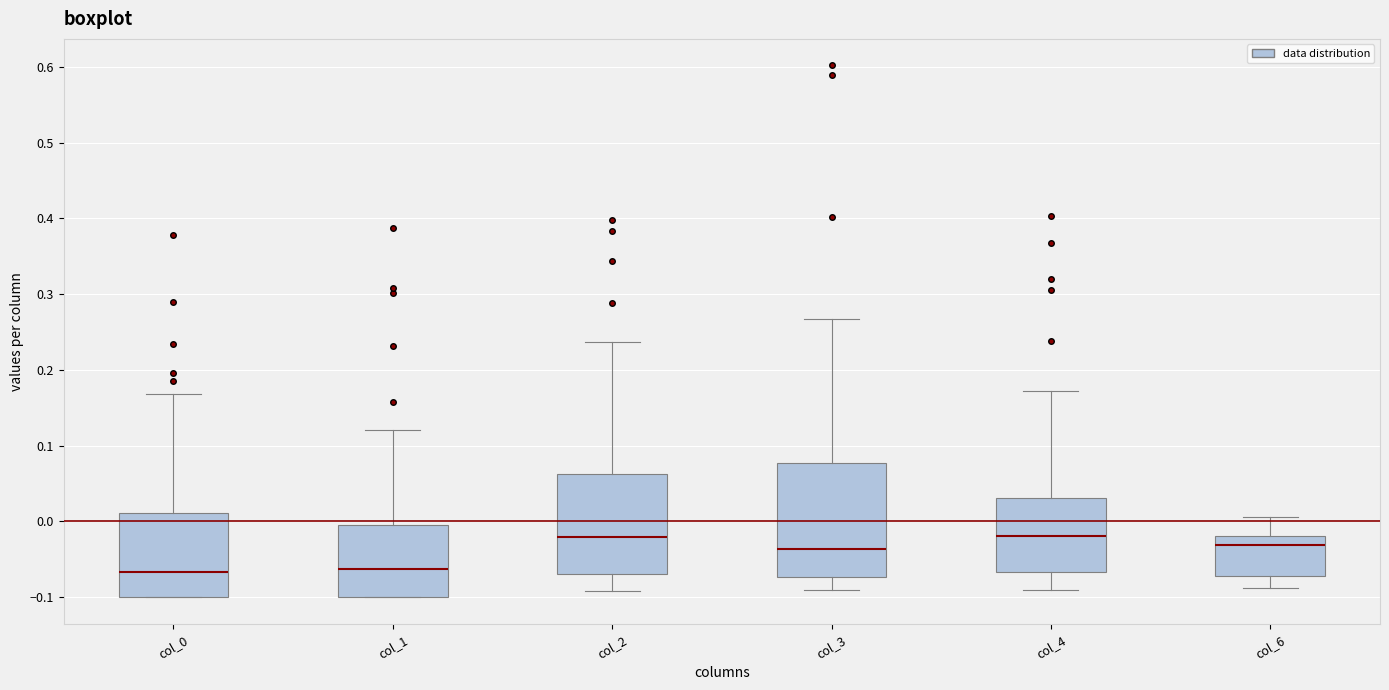

Reading left to right, transcribe this box plot: for each box, give where its median line is, the range the box spans, and where its two whiskers end, as read against the y-axis. The values are not printed on the chart, so give them approximately, as read against the axis.

col_0: median -0.07, box -0.10 to 0.01, whiskers -0.10 to 0.17
col_1: median -0.06, box -0.10 to -0.01, whiskers -0.10 to 0.12
col_2: median -0.02, box -0.07 to 0.06, whiskers -0.09 to 0.24
col_3: median -0.04, box -0.07 to 0.08, whiskers -0.09 to 0.27
col_4: median -0.02, box -0.07 to 0.03, whiskers -0.09 to 0.17
col_6: median -0.03, box -0.07 to -0.02, whiskers -0.09 to 0.01